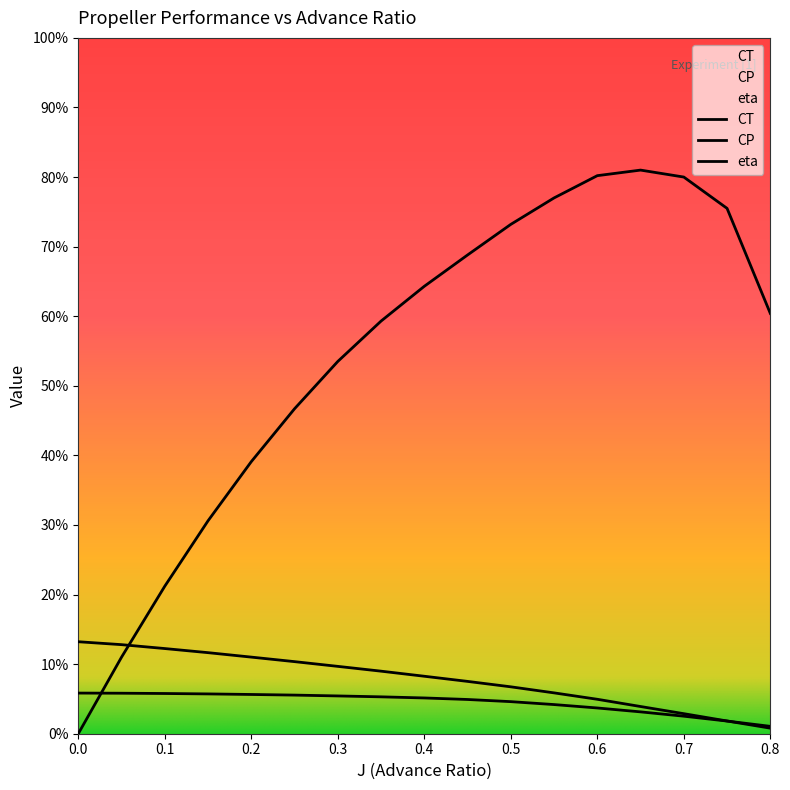

Rank the categories by CT value from highest to lowest.

0.0, 0.05, 0.1, 0.15, 0.2, 0.25, 0.3, 0.35, 0.4, 0.45, 0.5, 0.55, 0.6, 0.65, 0.7, 0.75, 0.8